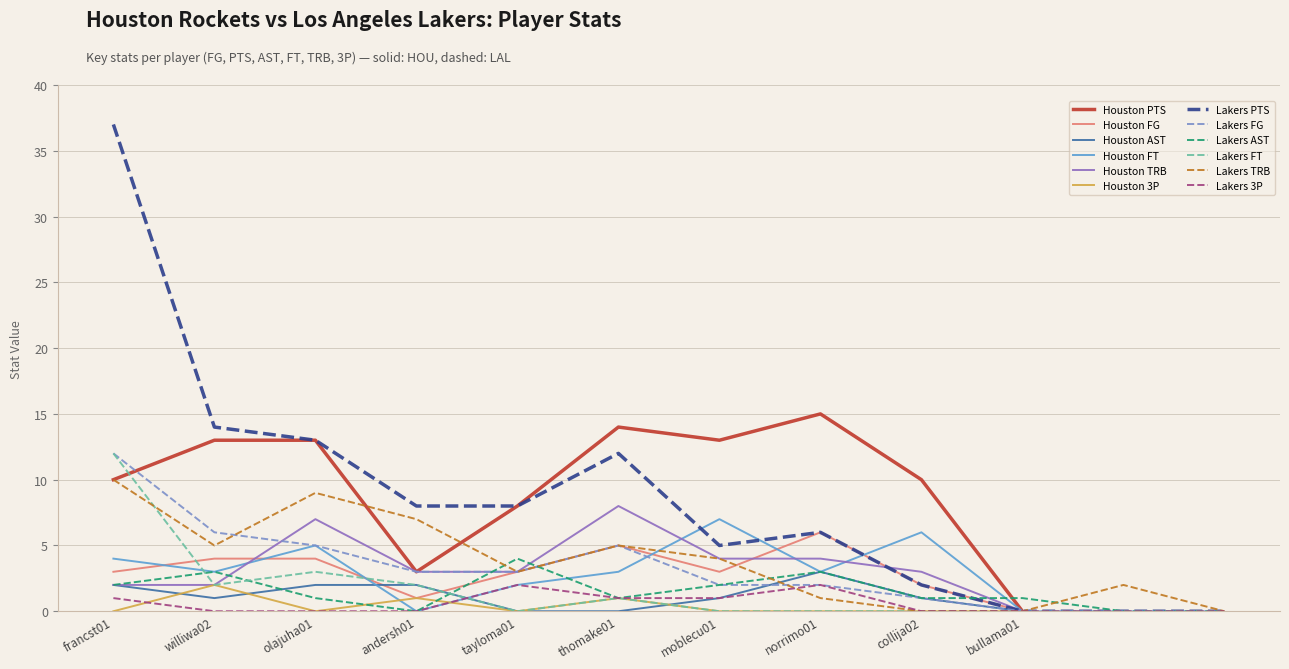

What is the label of the 6th point from the right?

tayloma01